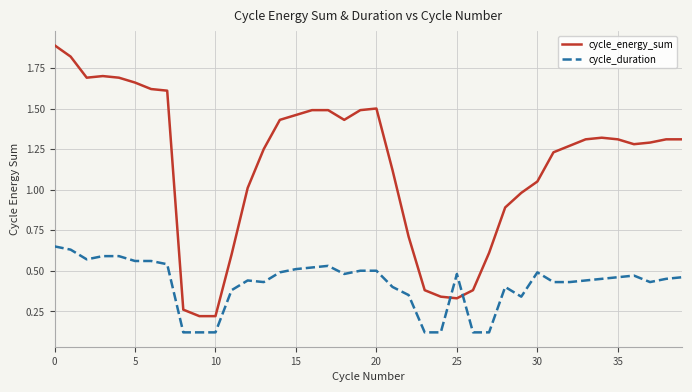

How many times do cycle_duration and cycle_energy_sum cross each other?

2